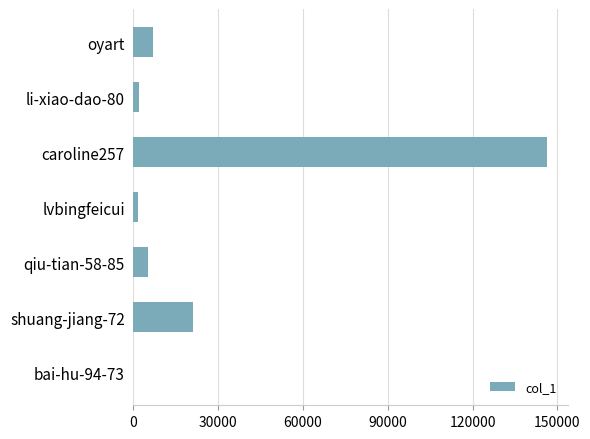

What is the sum of all values?

183462